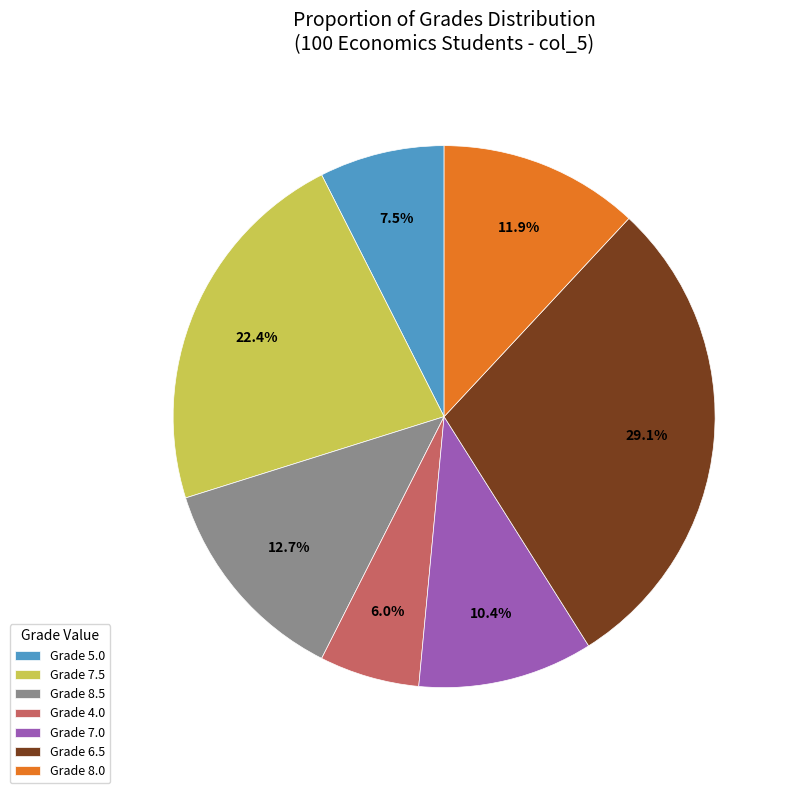

Which category has the smallest portion of the pie?

Grade 4.0